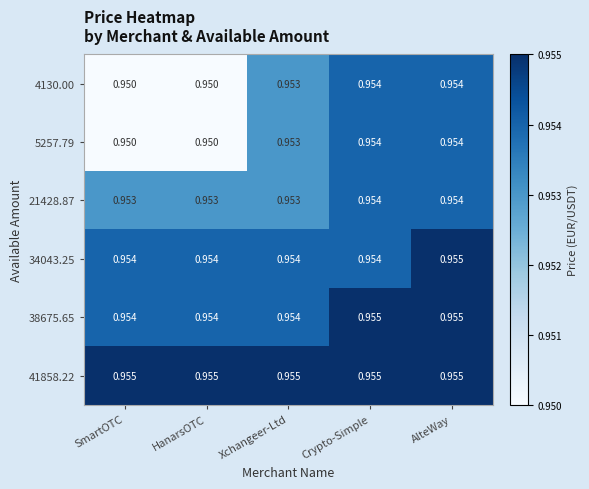

At which category is the sum across all series the highest?

AlteWay